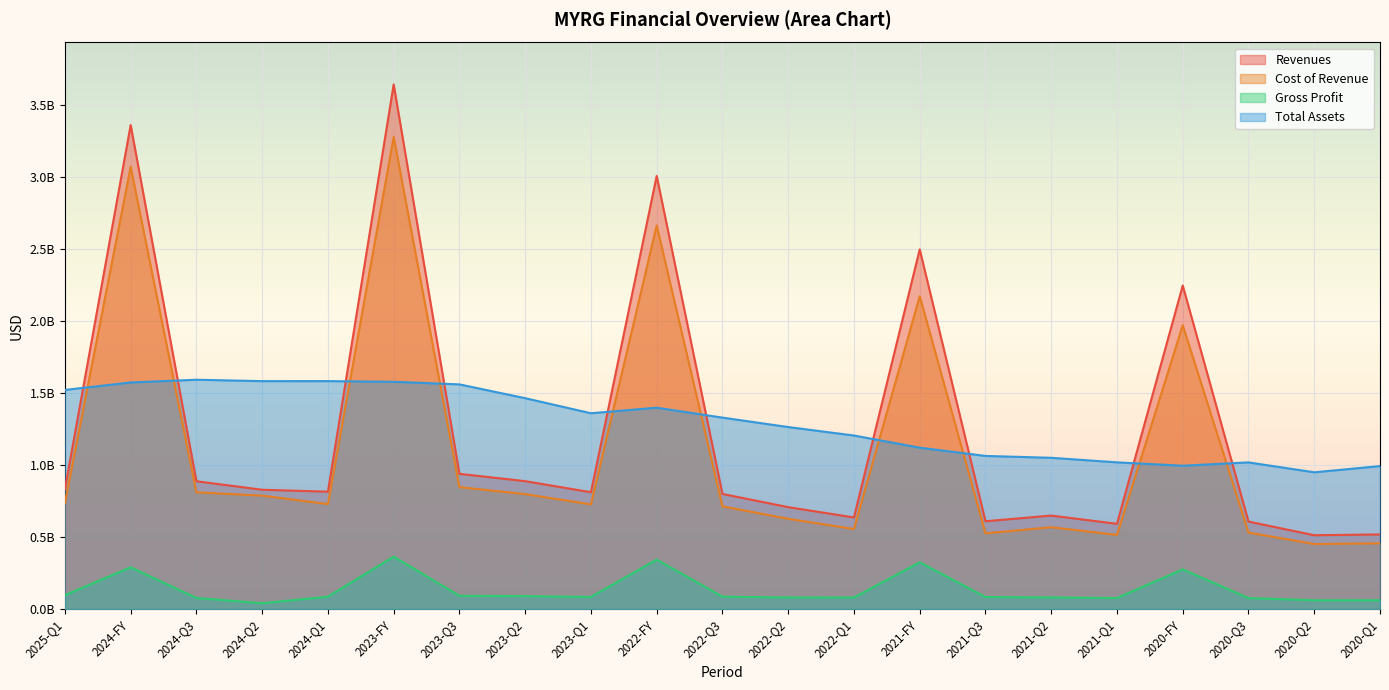

How many times do Total Assets and Cost of Revenue cross each other?

10